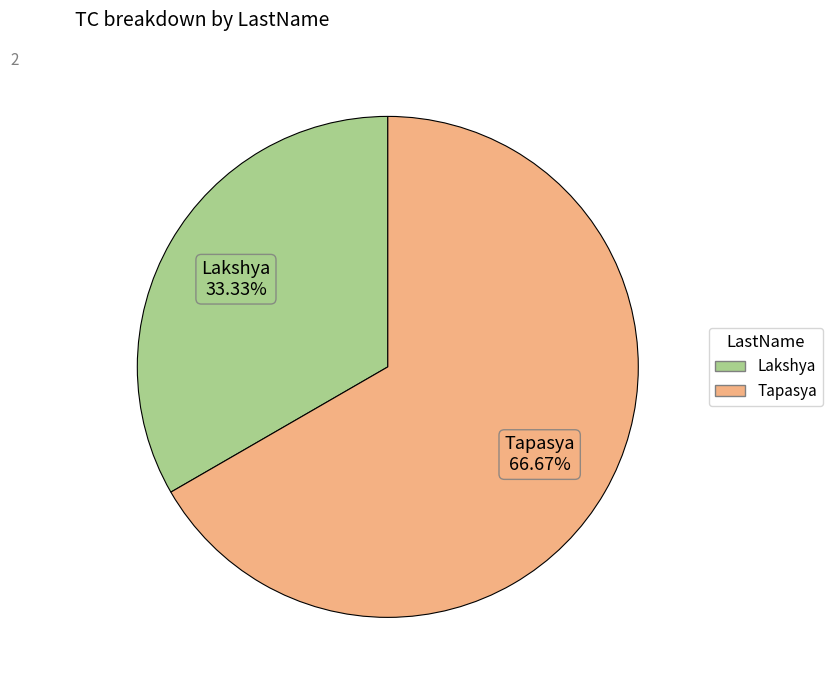

Between Tapasya and Lakshya, which is larger?

Tapasya